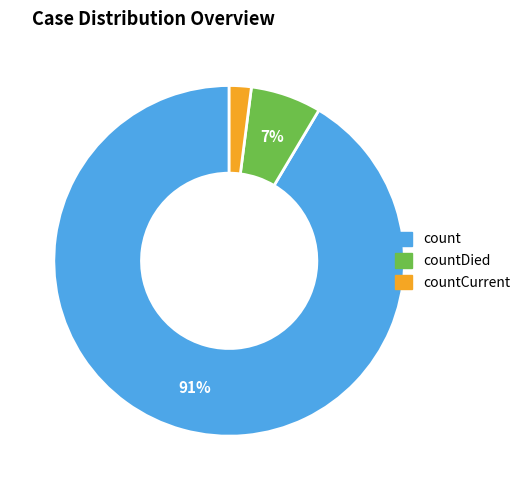

To the nearest percent, what is the difference between the largest and smallest slice percentages?

89%